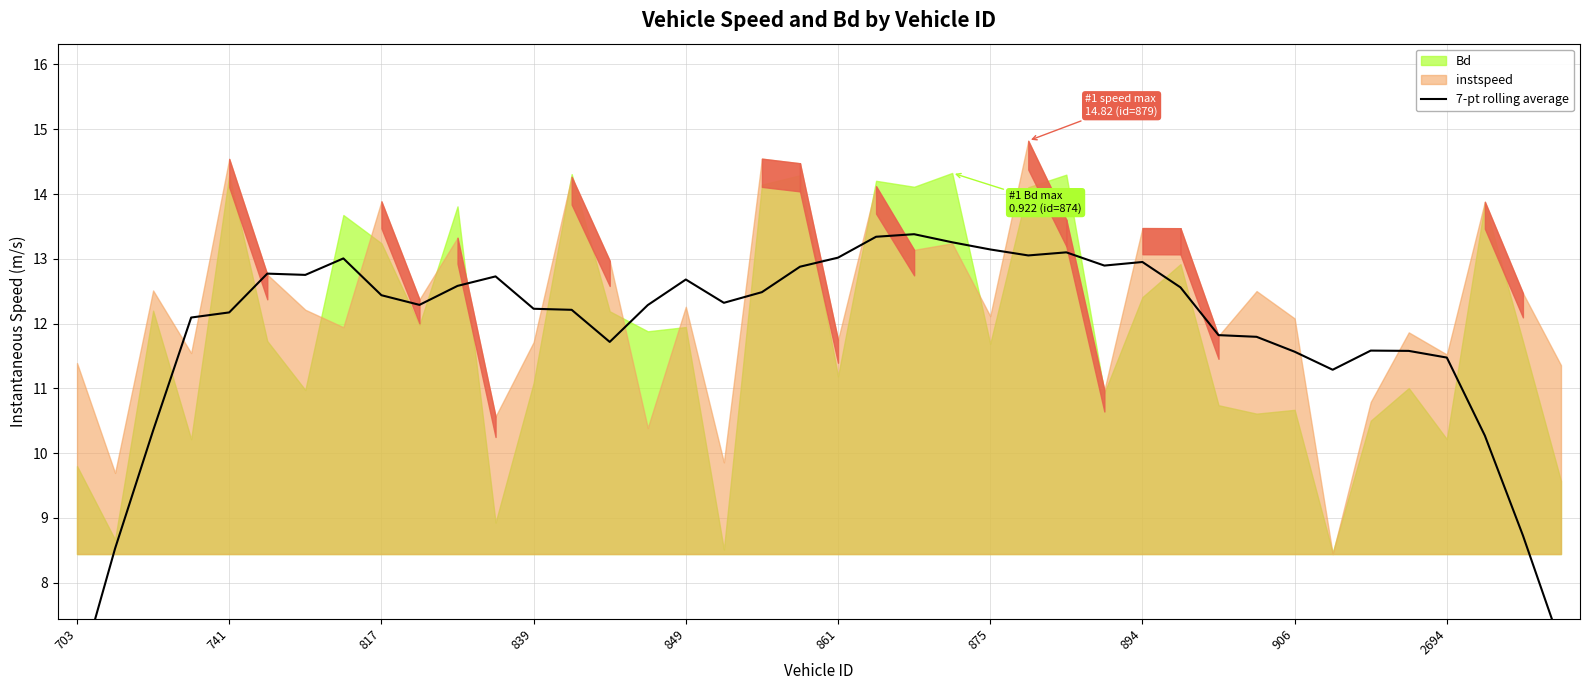

The value at 25 is 13.1. True or false?

True